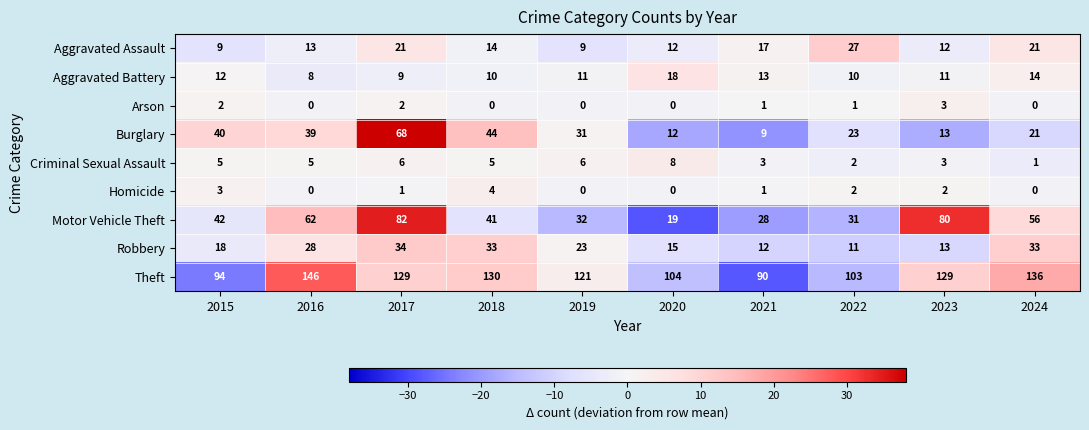

List the series in order of their peak value, lowest first.

Arson, Homicide, Criminal Sexual Assault, Aggravated Battery, Aggravated Assault, Robbery, Burglary, Motor Vehicle Theft, Theft